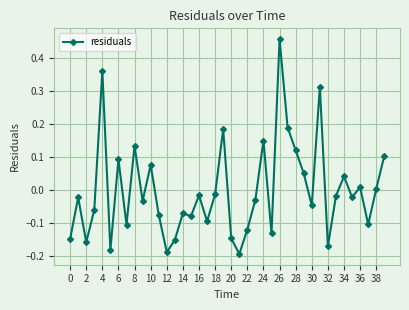

What is the difference between the maximum and minimum values?

0.7